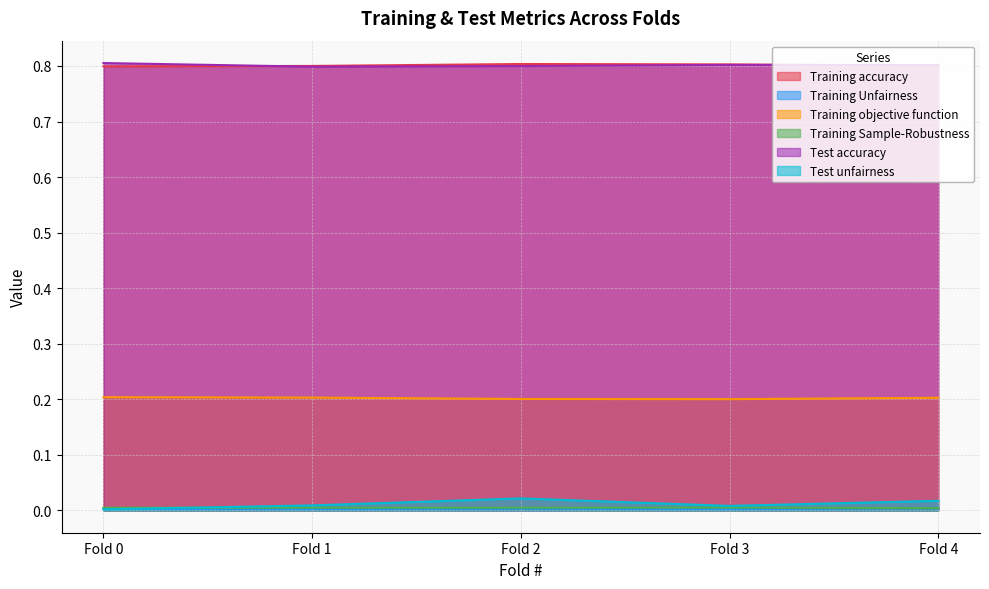

Is it true that Training objective function equals 0.2 at Fold 0?

True